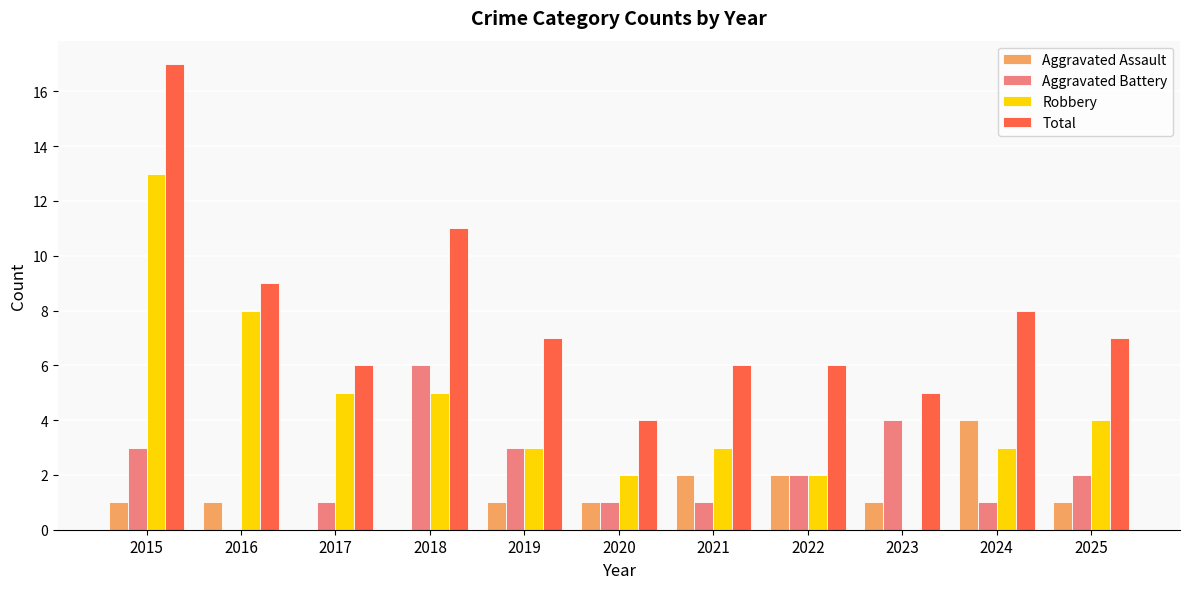

How many groups of bars are there?

11